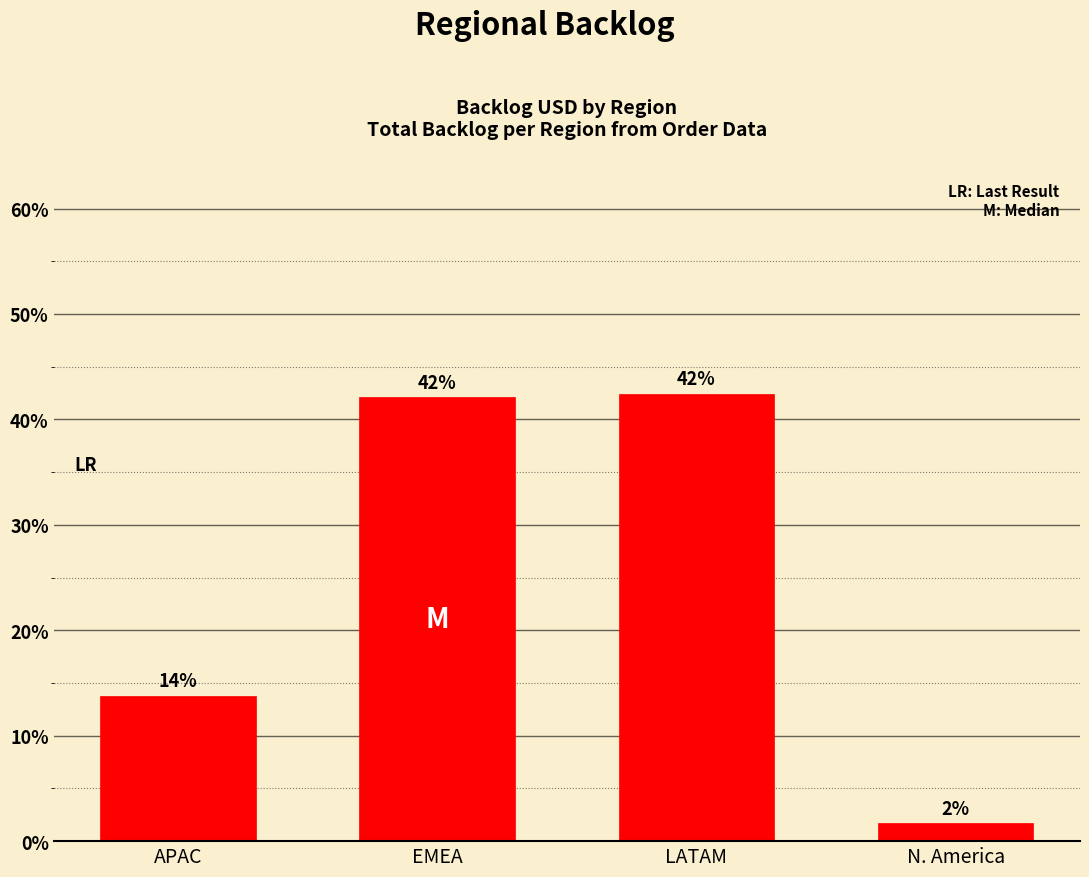

What is the value of the 2nd bar from the left?

42.1